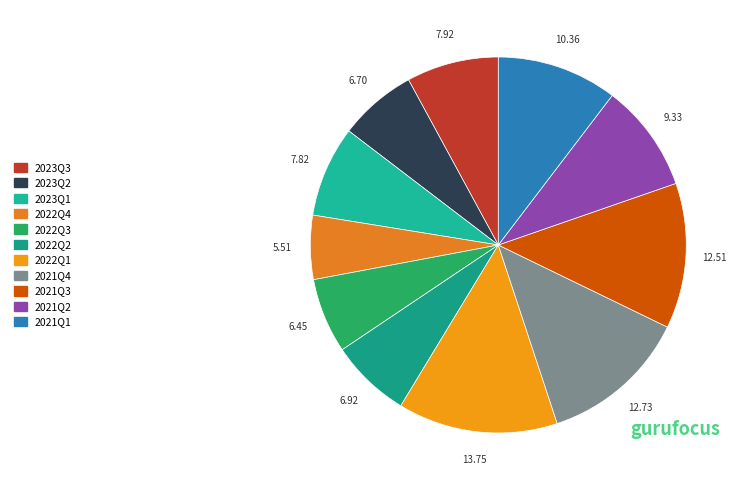

Combined, what portion of the pie is 2021Q4 and 2021Q1?

23.1%